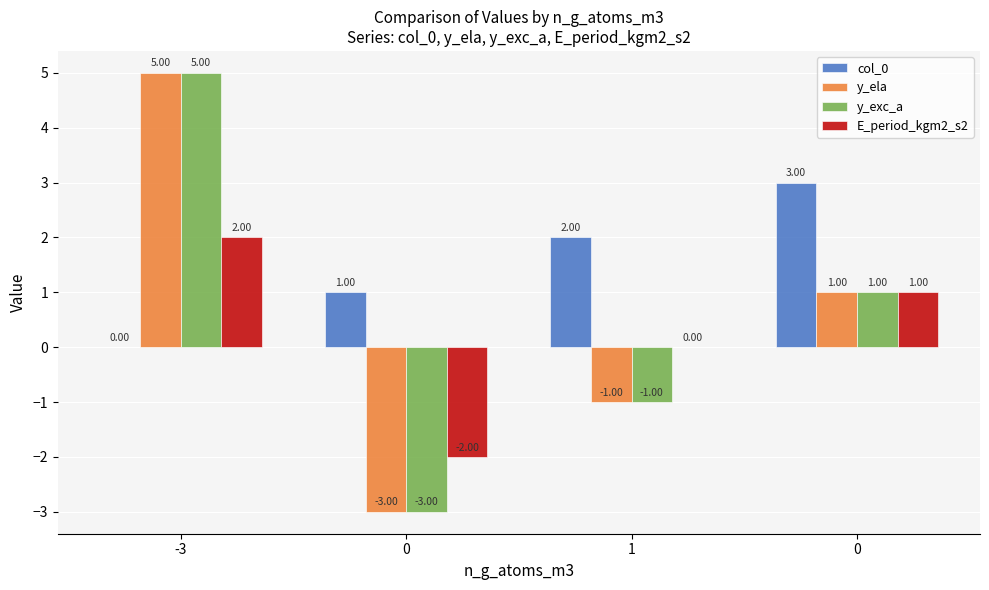

At how many categories does at least one series exceed 0?

4